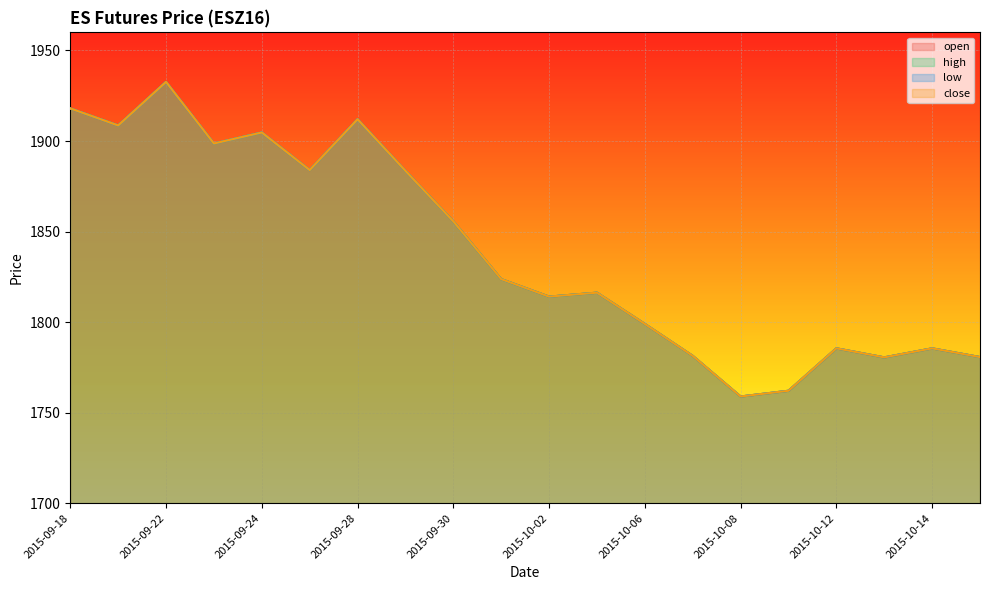

Reading left to right, list all the values displayed in this chart.

open: 1918.0	1908.6	1932.6	1898.6	1904.7	1883.9	1912.0	1883.5	1855.6	1823.7	1814.1	1816.2	1799.0	1781.4	1758.9	1762.1	1785.5	1780.5	1785.5	1780.7
high: 1918.0	1908.6	1932.6	1898.6	1904.7	1883.9	1912.0	1883.5	1855.6	1823.7	1814.1	1816.2	1799.0	1781.4	1758.9	1762.1	1785.5	1780.5	1785.5	1780.7
low: 1918.0	1908.6	1932.6	1898.6	1904.7	1883.9	1912.0	1883.5	1855.6	1823.7	1814.1	1816.2	1799.0	1781.4	1758.9	1762.1	1785.5	1780.5	1785.5	1780.7
close: 1918.0	1908.6	1932.6	1898.6	1904.7	1883.9	1912.0	1883.5	1855.6	1823.7	1814.1	1816.2	1799.0	1781.4	1758.9	1762.1	1785.5	1780.5	1785.5	1780.7